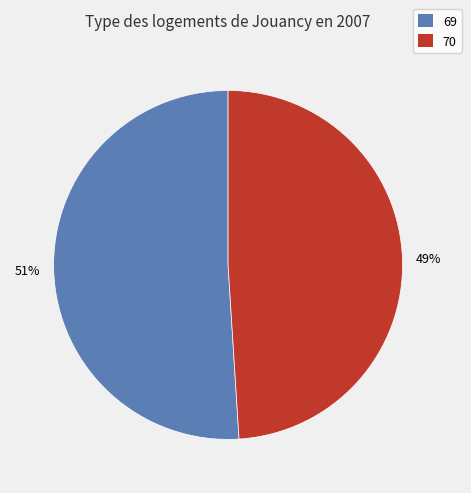

The 70 slice represents 49% of the pie. True or false?

True